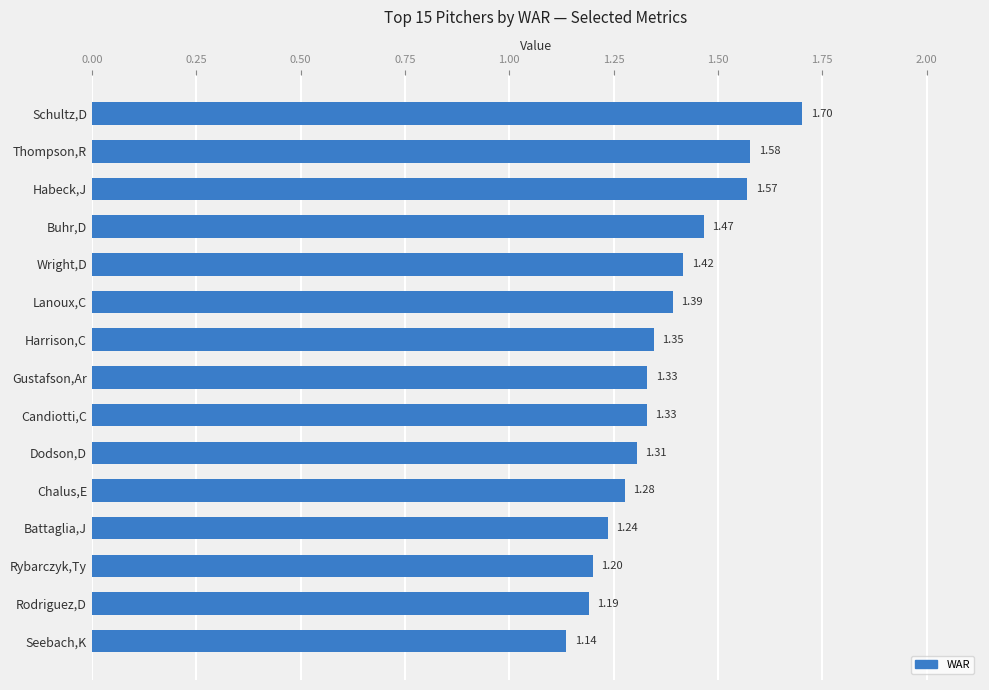

What is the sum of the values at Rodriguez,D and Harrison,C?

2.5